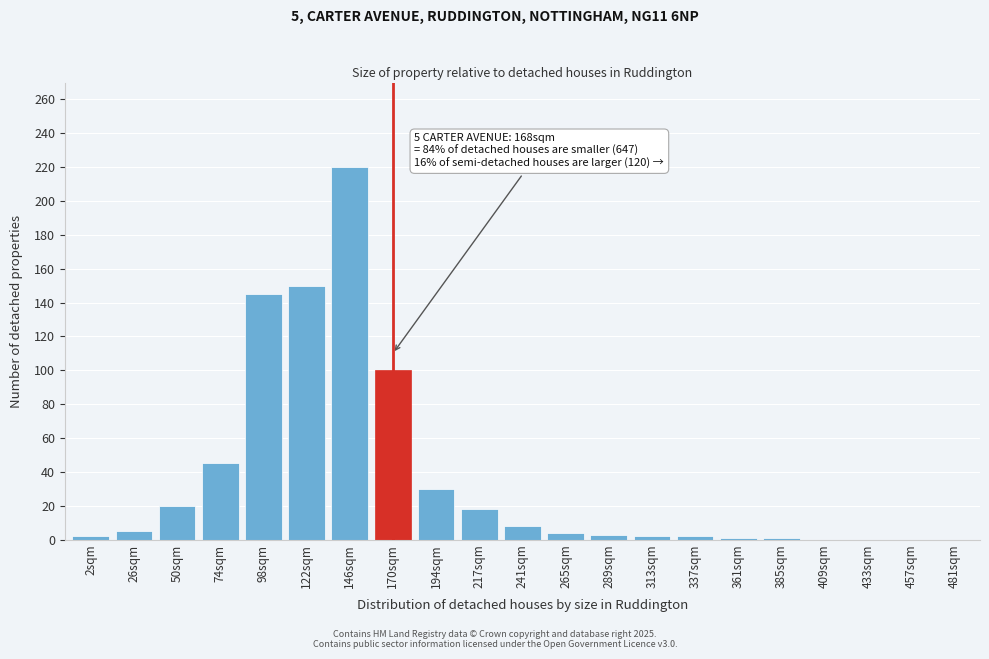

The chart shows a value of 1 at 361sqm. True or false?

True